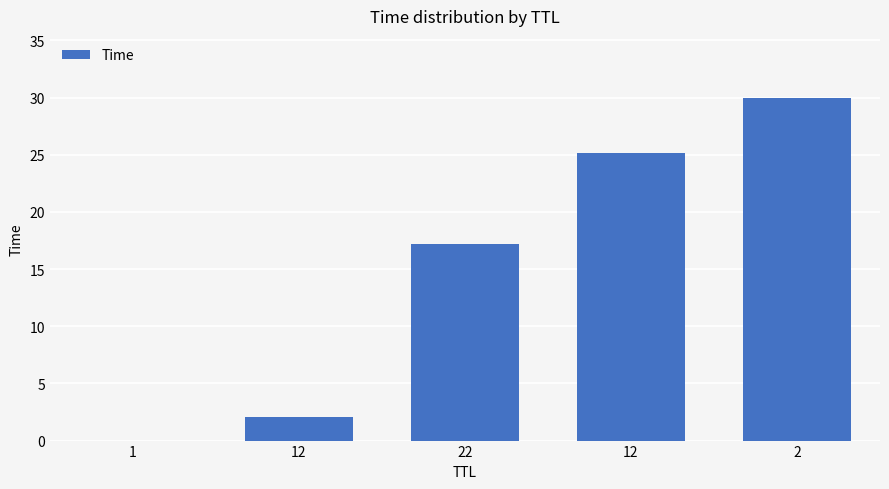

Which has a higher value, 12 or 1?

12